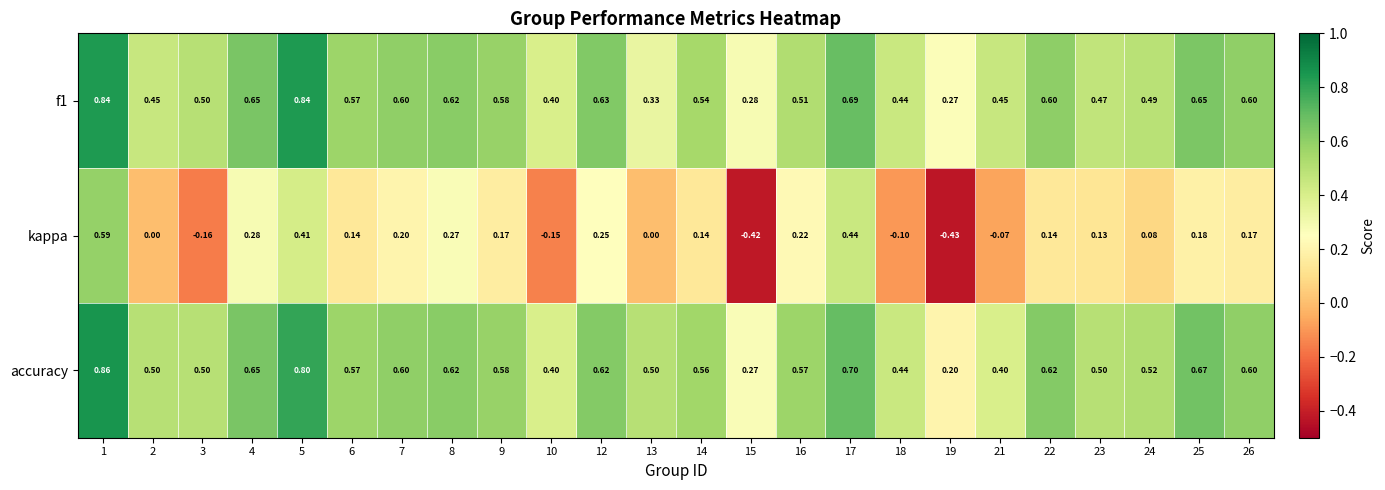

Which series has the largest total across all categories?

accuracy